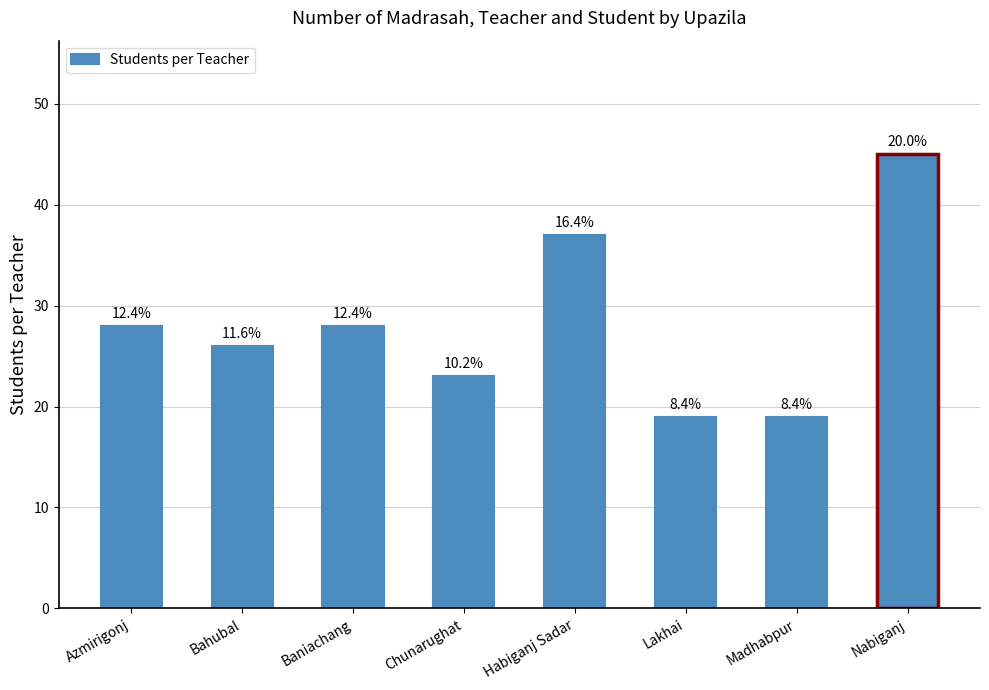

Where is the data nearest to the value 32?

Azmirigonj